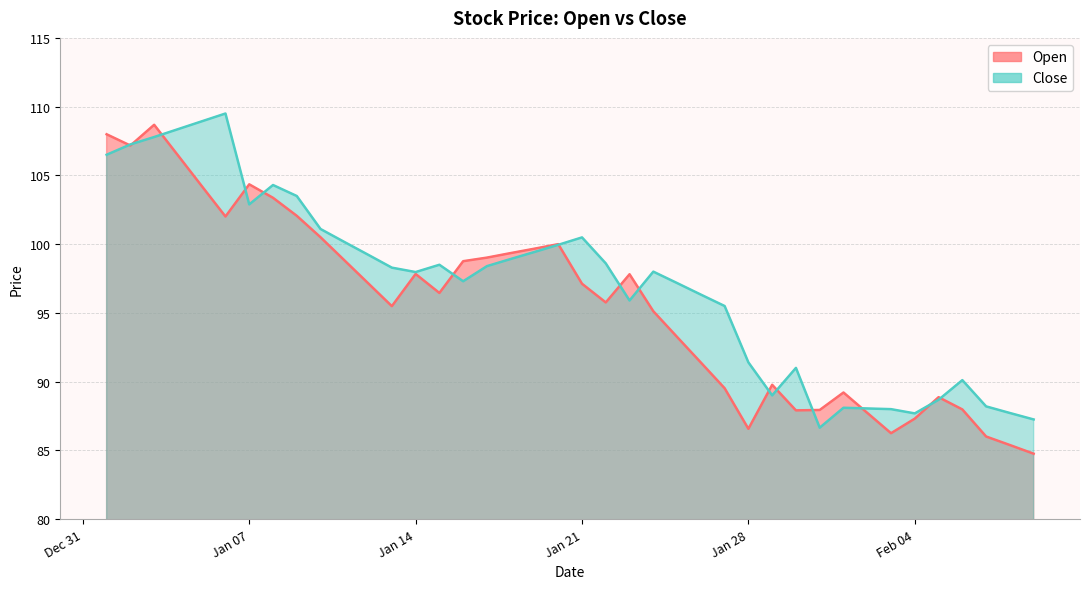

Where is the first local minimum for Open?

2025-01-02